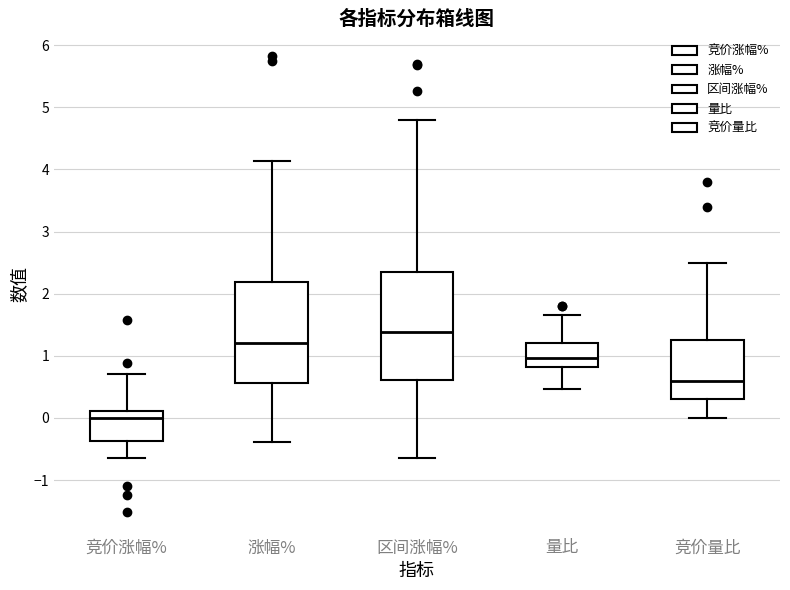

Which box's median line is the lowest?

竞价涨幅%